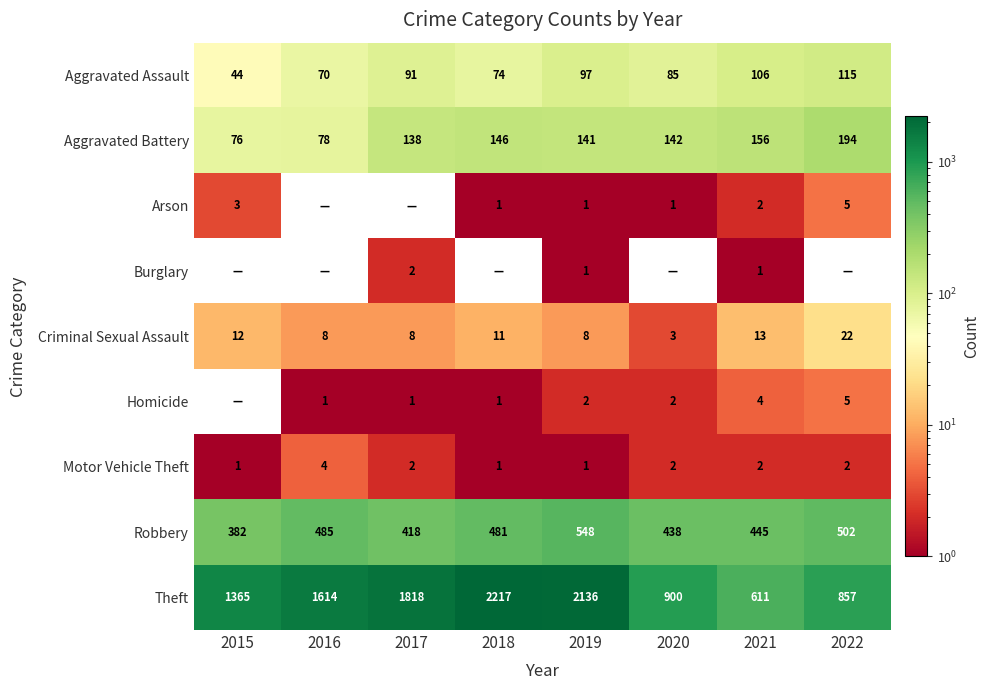

Which label corresponds to the smallest value in the chart?

2016